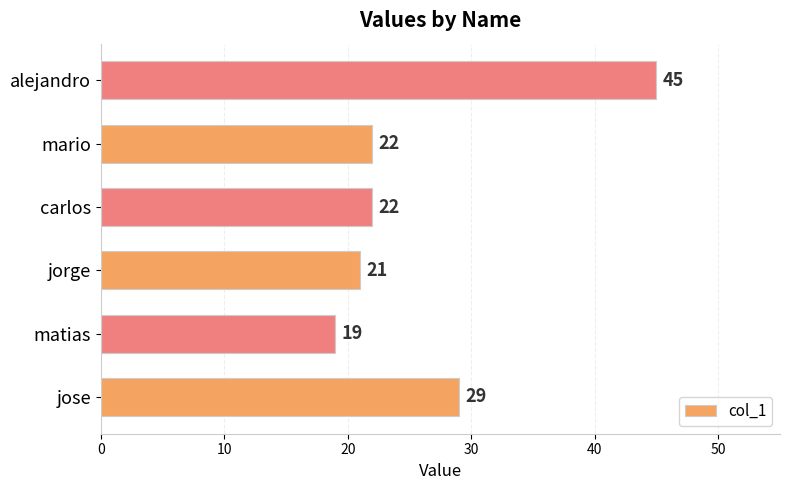

Approximately how many times larger is the value at jorge compared to carlos?

1.0